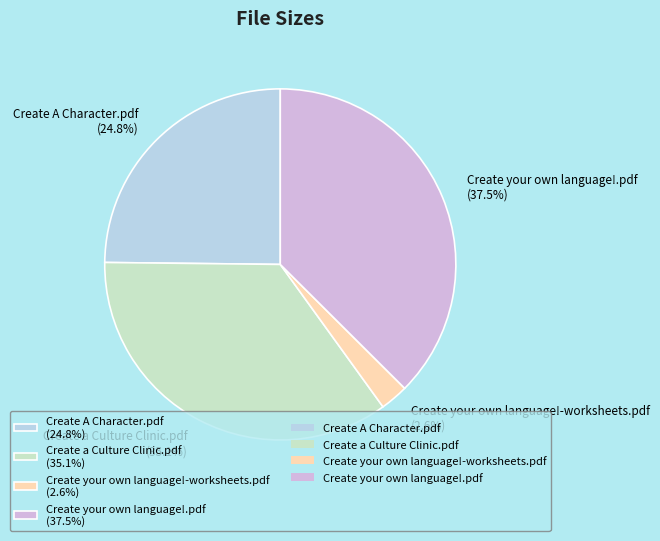

Approximately how many times larger is the value at Create A Character.pdf compared to Create a Culture Clinic.pdf?

0.7